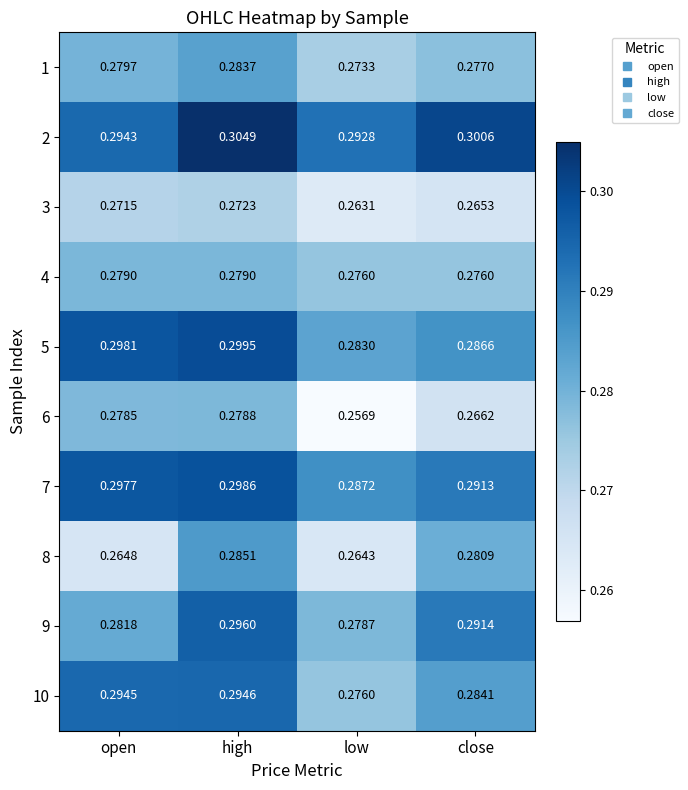

Rank the series at close from lowest to highest value.

3, 6, 4, 1, 8, 10, 5, 7, 9, 2